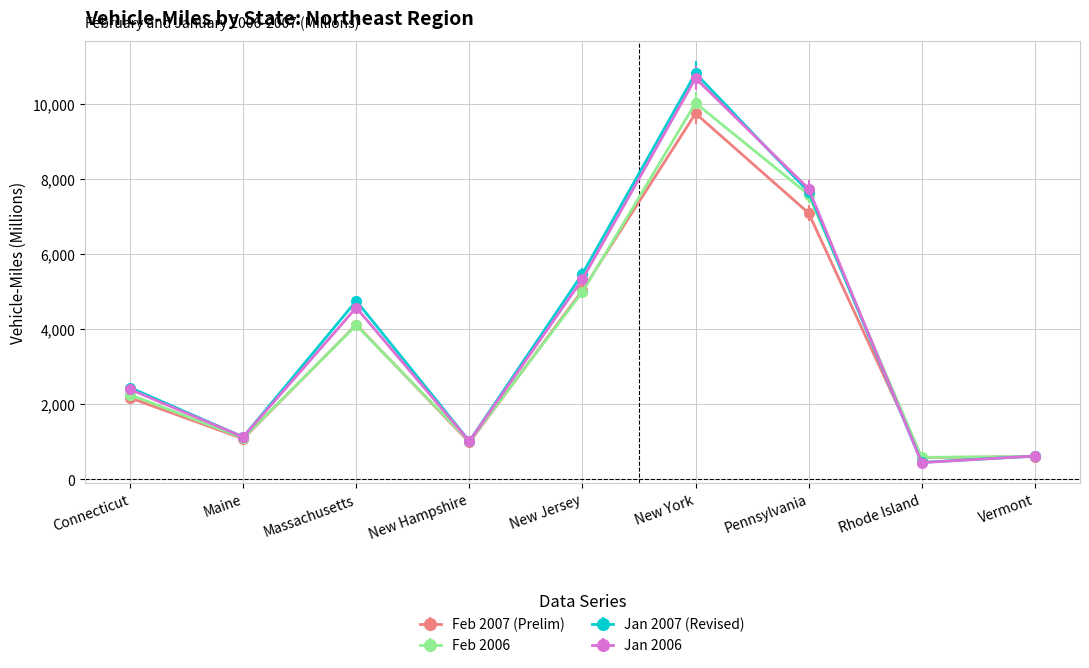

What is the smallest value displayed?

447